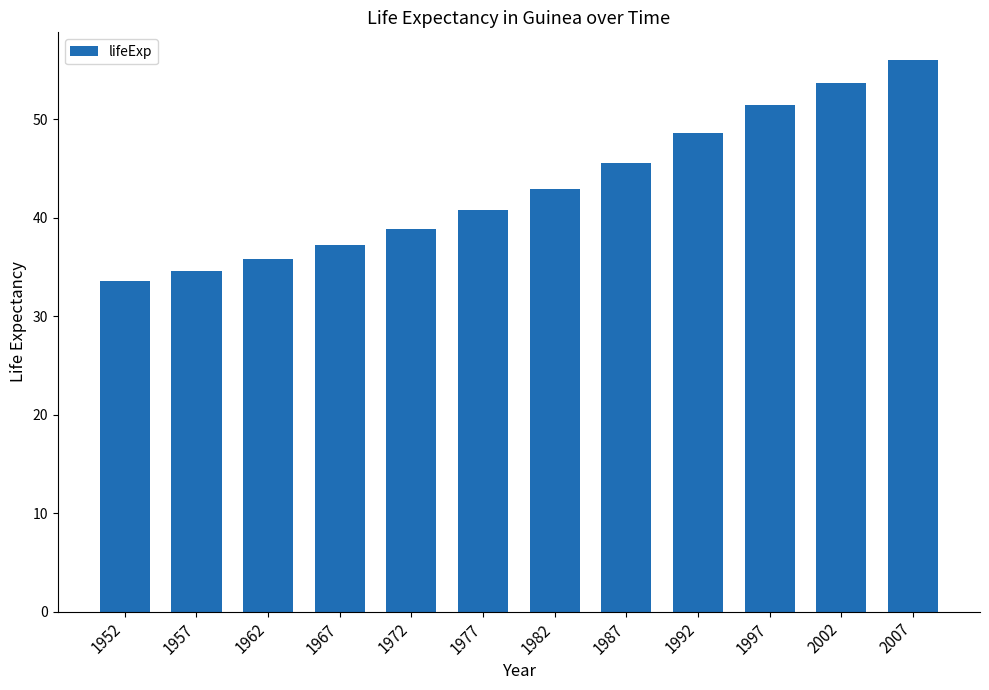

What is the maximum value shown in the chart?

56.0